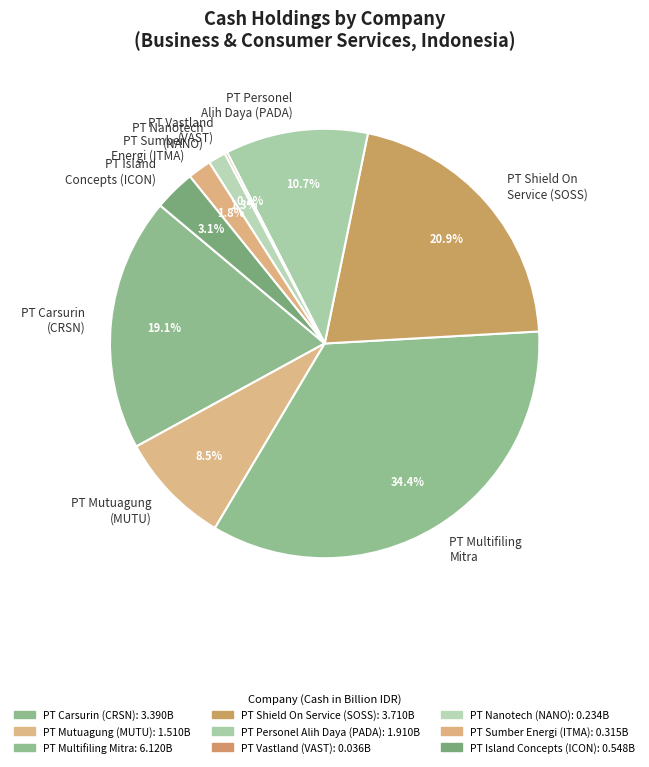

Do PT Island Concepts (ICON) and PT Personel Alih Daya (PADA) together represent more than half of the pie?

No